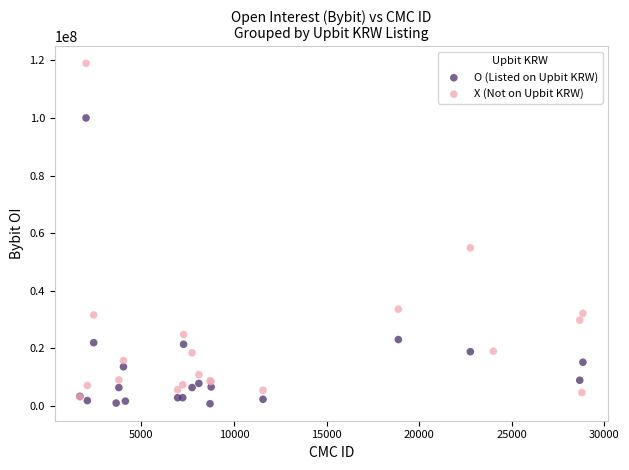

Which series has the largest Y range (max minus min)?

X (Not on Upbit KRW)